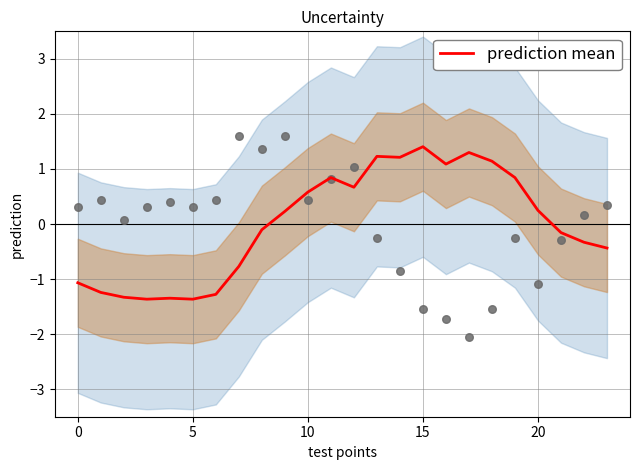

Which has a higher value, 7 or 19?

19